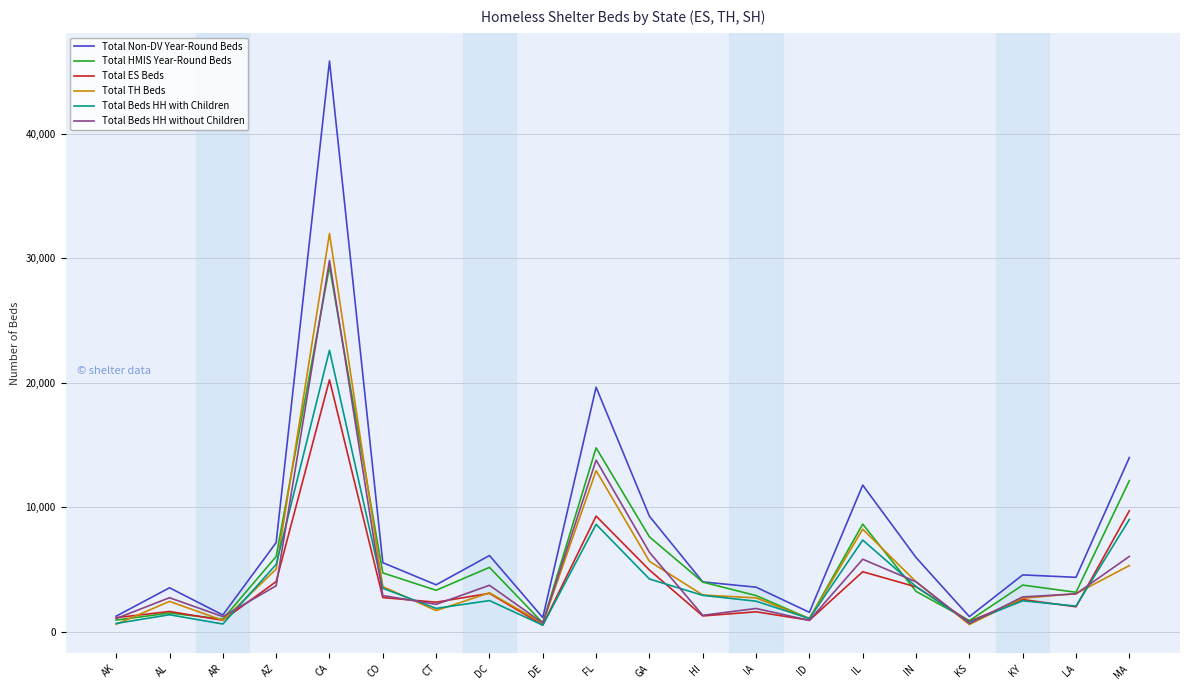

What are all the series names shown in the legend?

Total Non-DV Year-Round Beds, Total HMIS Year-Round Beds, Total ES Beds, Total TH Beds, Total Beds HH with Children, Total Beds HH without Children